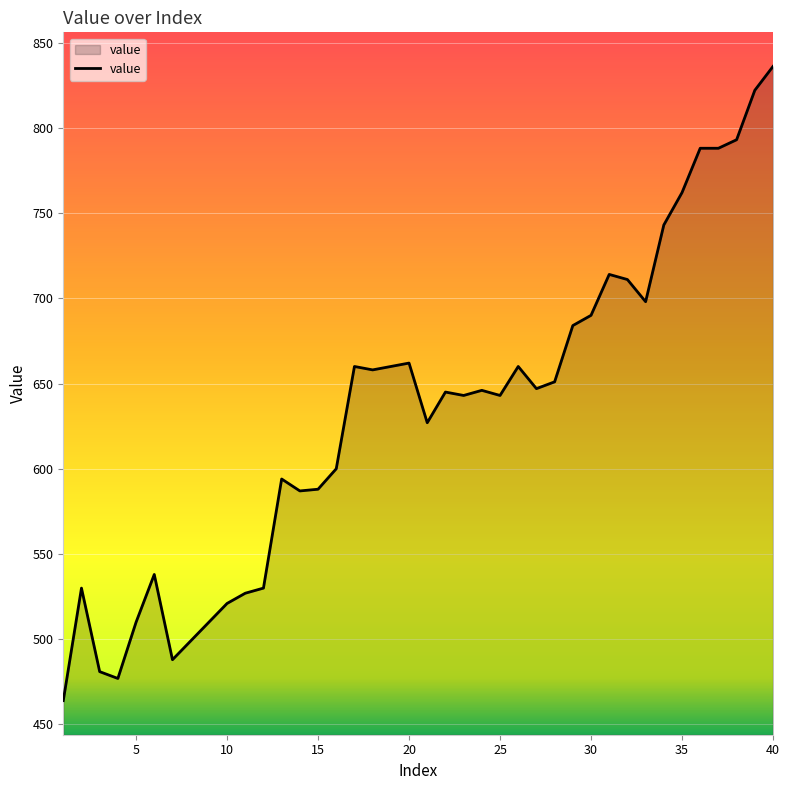

What is the difference between the maximum and minimum values?

372